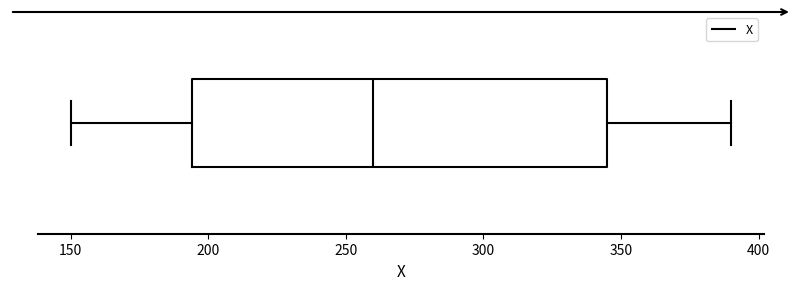

Read this box plot against the x-axis: the position of the median line, the range covered by the box, and the ends of both whiskers. The values are not printed on the chart, so give them approximately, as read against the axis.

median 260, box 195 to 345, whiskers 150 to 390